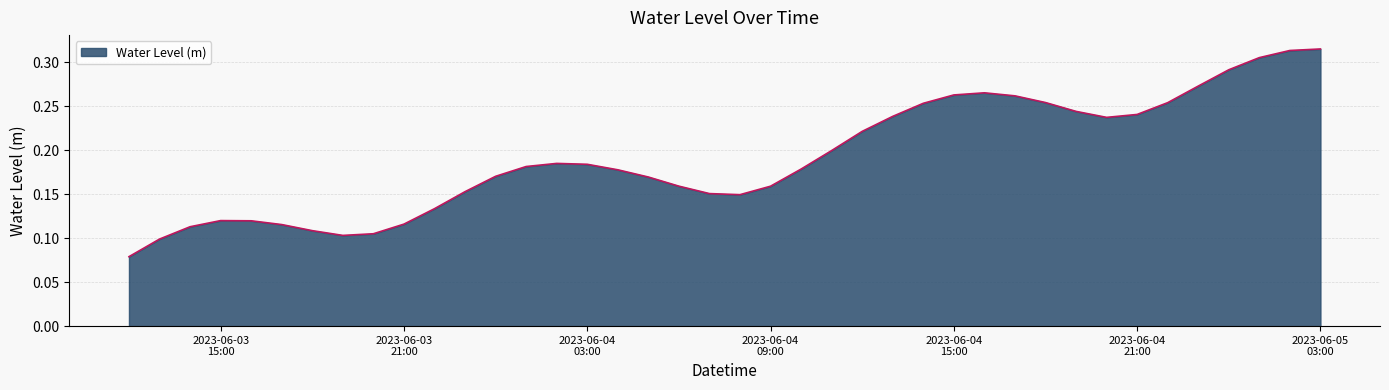

What is the label of the 4th point from the left?

2023-06-03 15:00